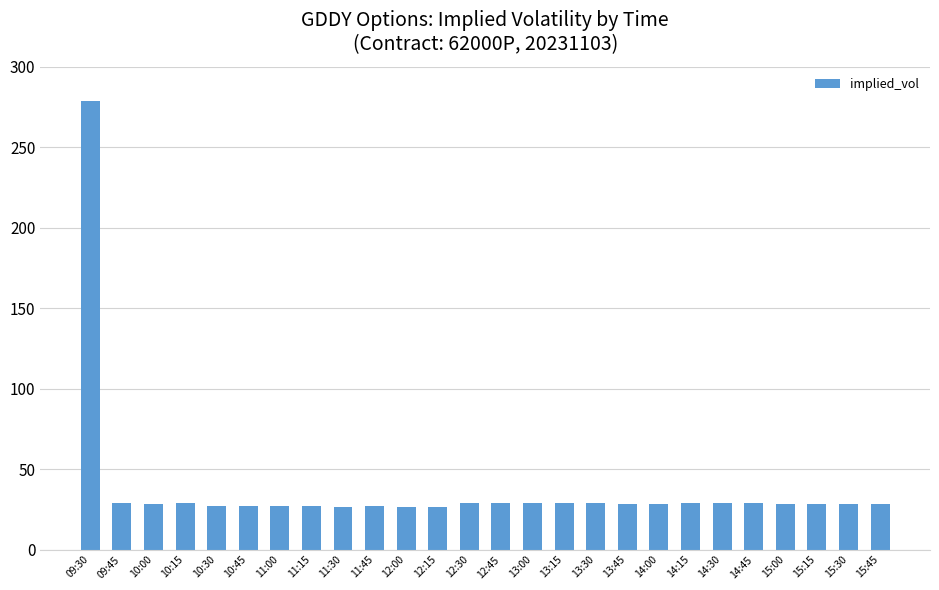

Does the chart contain stacked bars?

No